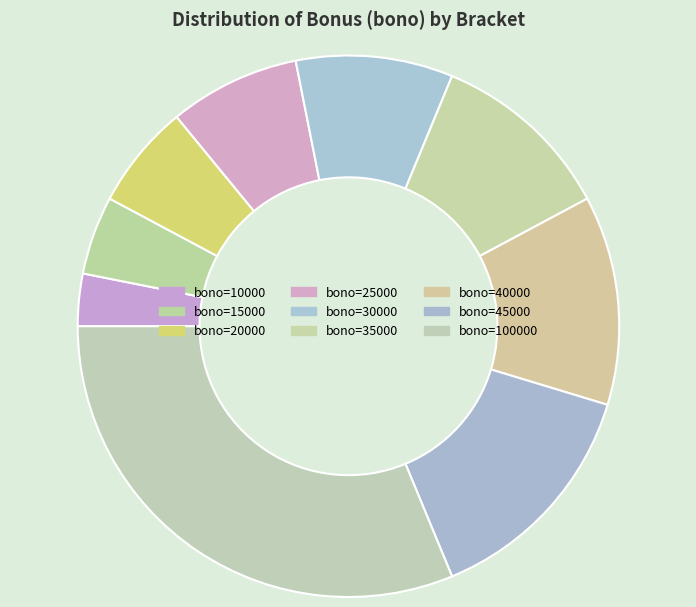

To the nearest percent, what is the difference between the largest and smallest slice percentages?

28%